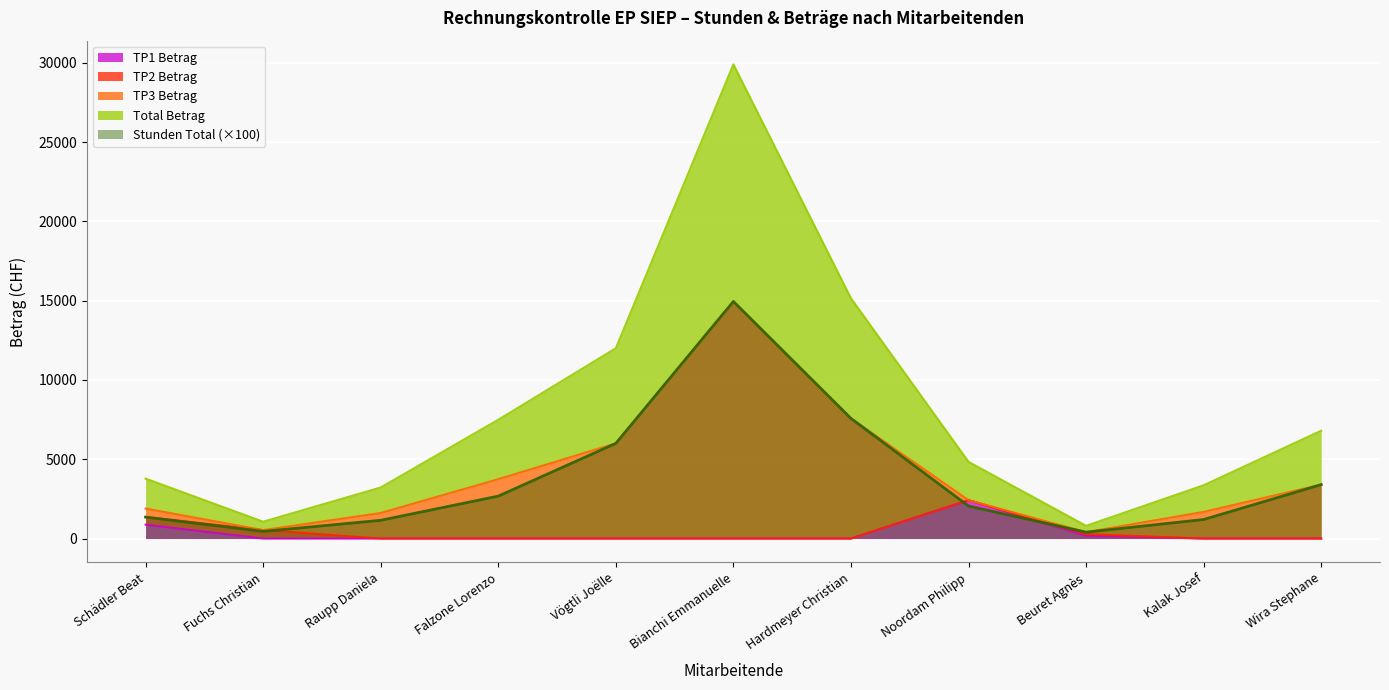

The TP1 Betrag series shows 0 at Wira Stephane. True or false?

True